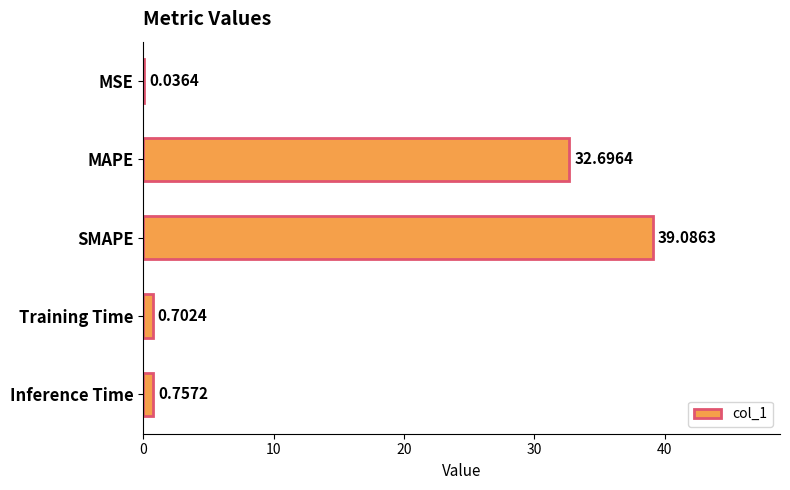

Are the bars horizontal?

Yes